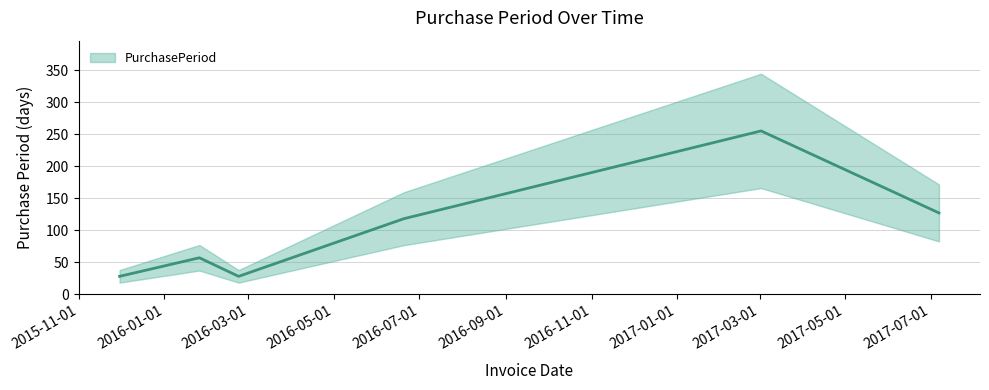

What is the maximum value shown in the chart?

255